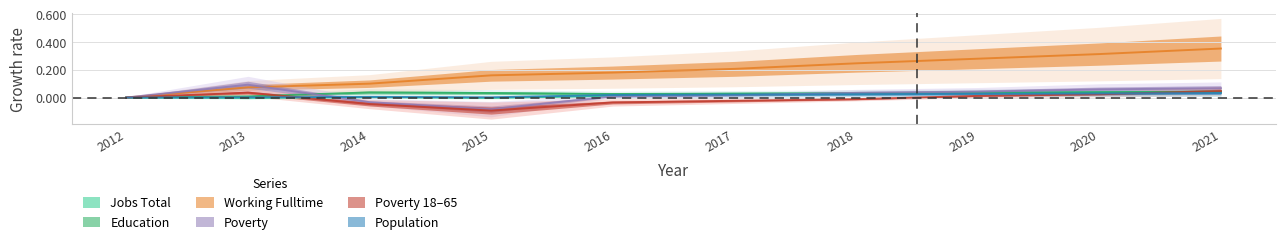

How many intersections are there between Poverty_18to65 and JobsTotal?

2